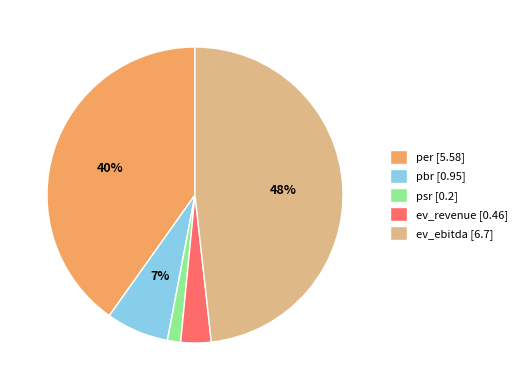

To the nearest percent, what is the difference between the ev_revenue and per slice percentages?

37%